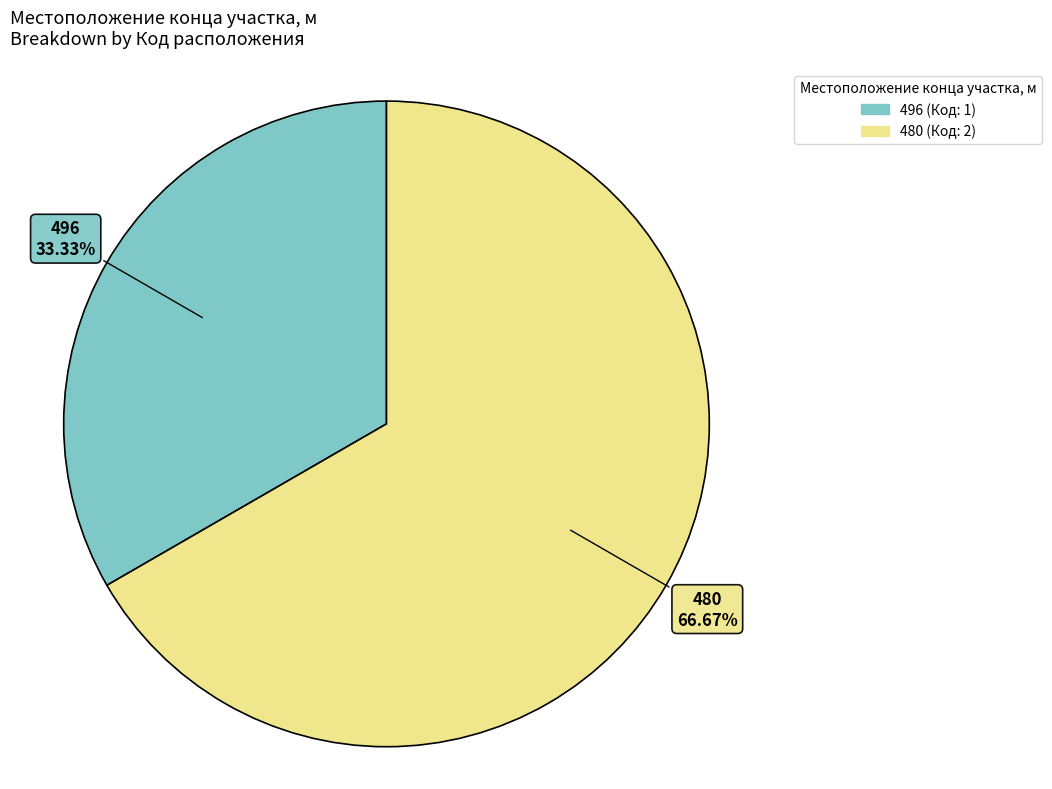

How many segments does this pie chart have?

2